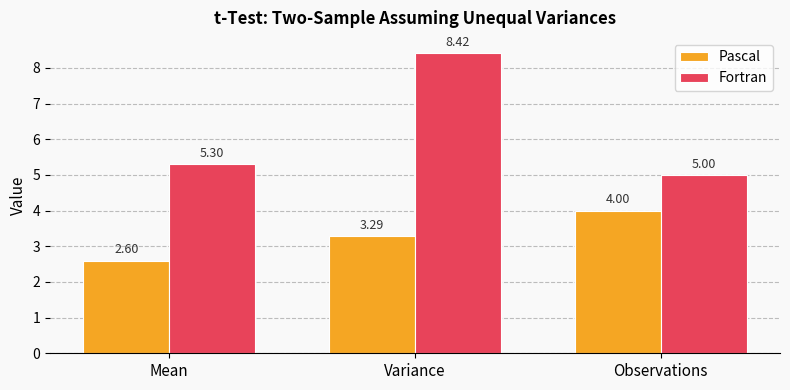

Which series has the largest total across all categories?

Fortran